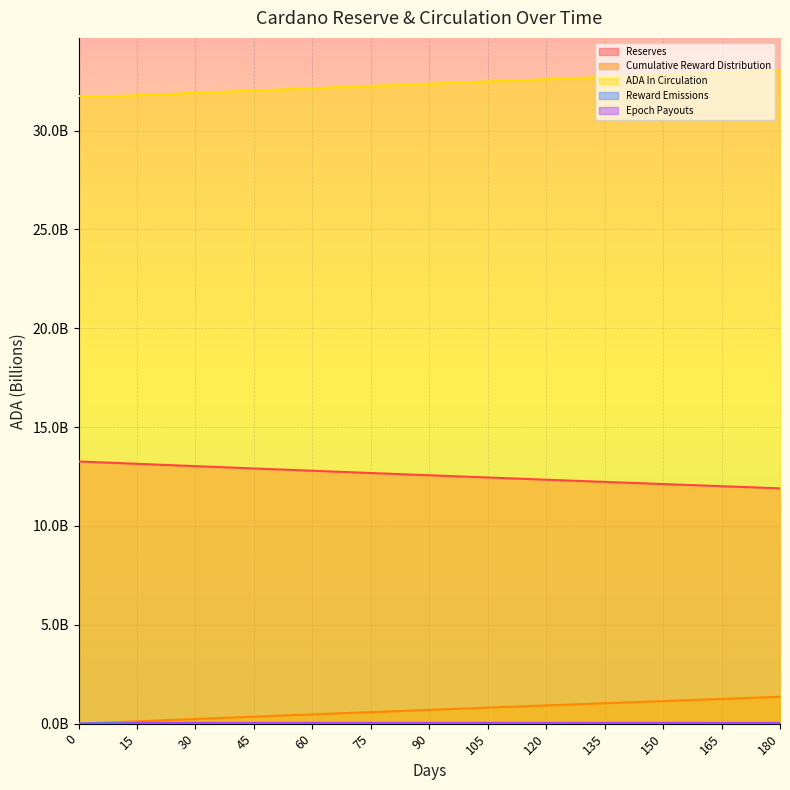

Which has a higher value, 35 or 150?

35